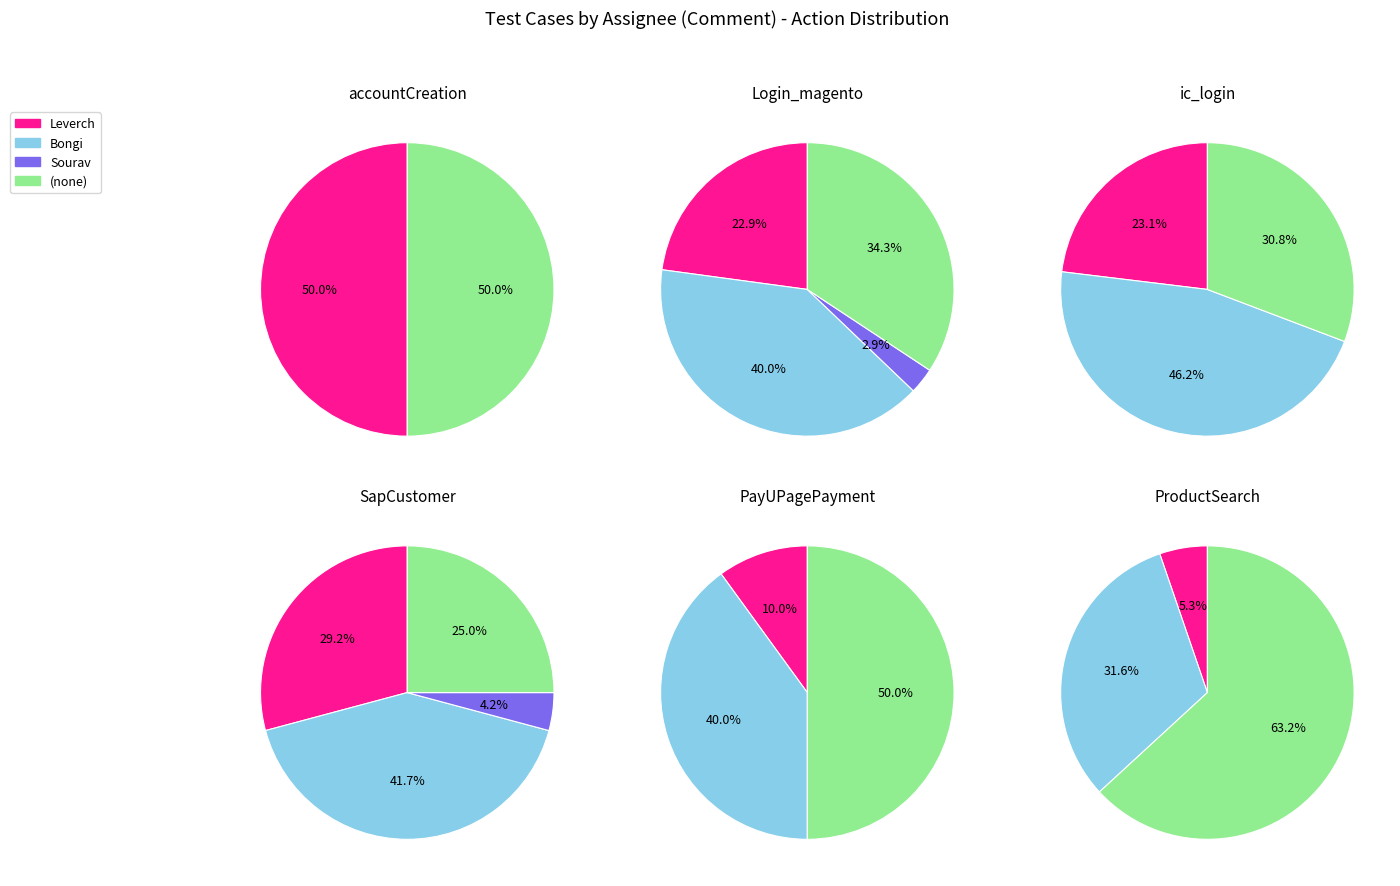

Combined, do Bongi and Sourav account for over 50%?

No